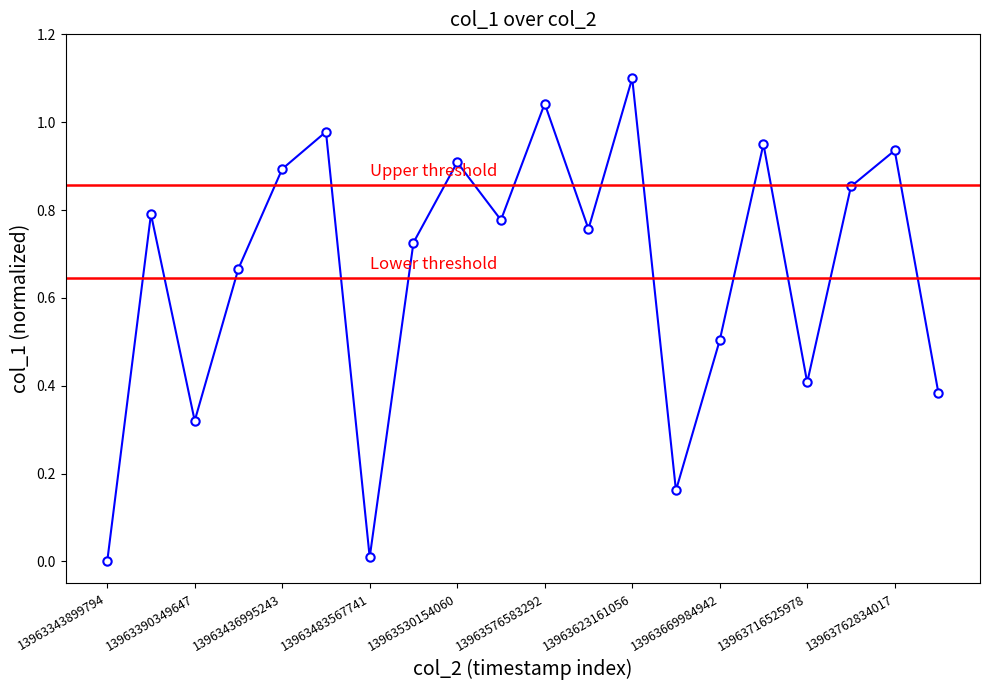

True or false: the data has more than 0 interior local peaks.

True